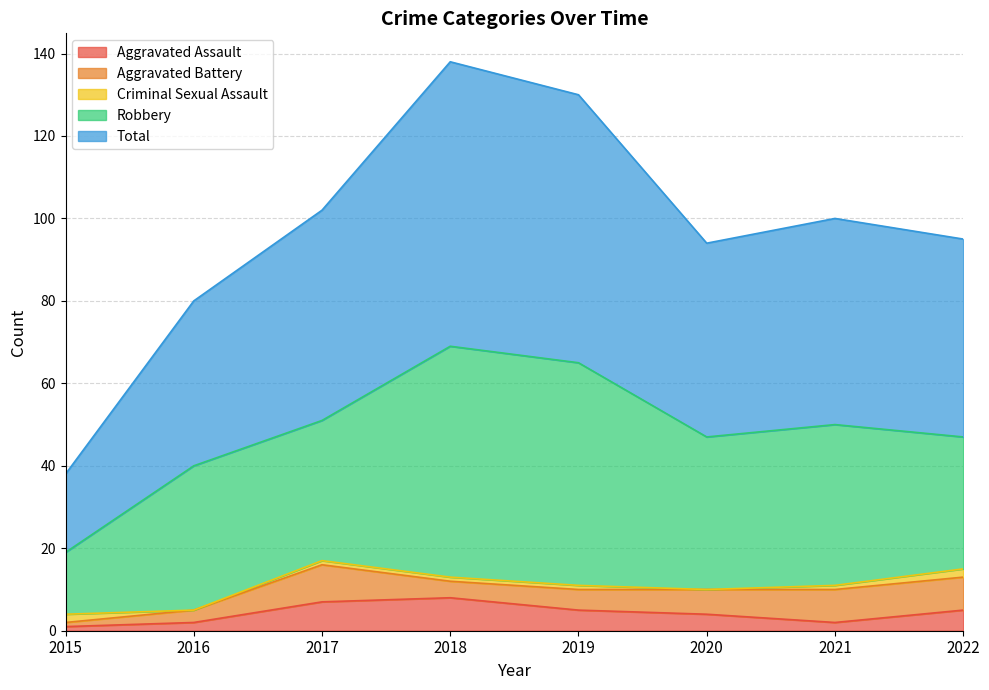

Between 2017 and 2018, which series saw the biggest shift?

Robbery